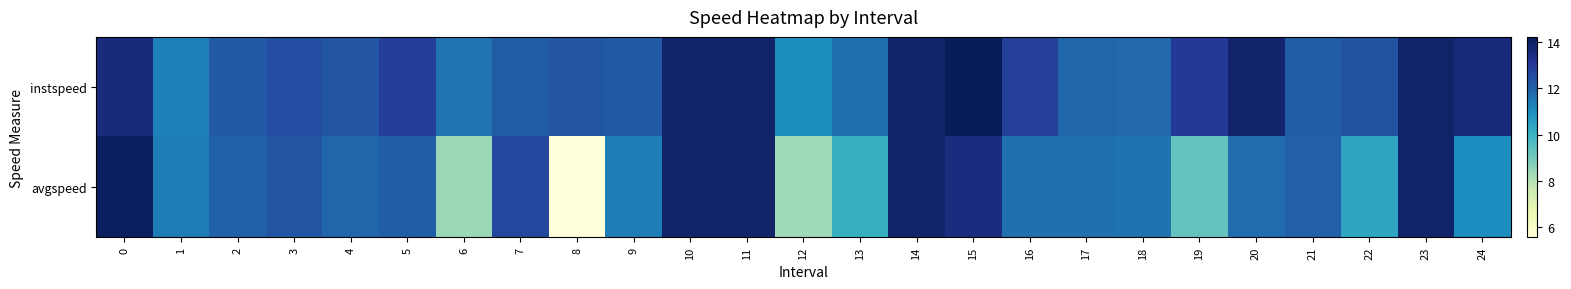

Reading left to right, what are all the values shown in this chart?

instspeed: 0=13.6	1=11.3	2=12.1	3=12.5	4=12.2	5=12.8	6=11.6	7=12.1	8=12.2	9=12.2	10=13.9	11=13.9	12=11.0	13=11.7	14=13.9	15=14.2	16=12.8	17=11.9	18=11.8	19=13.0	20=13.8	21=12.1	22=12.3	23=13.9	24=13.6
avgspeed: 0=14.1	1=11.4	2=12.0	3=12.3	4=11.9	5=12.0	6=8.4	7=12.6	8=5.5	9=11.4	10=13.9	11=13.9	12=8.3	13=10.1	14=13.9	15=13.5	16=11.7	17=11.7	18=11.6	19=9.3	20=11.7	21=12.0	22=10.4	23=13.9	24=11.1